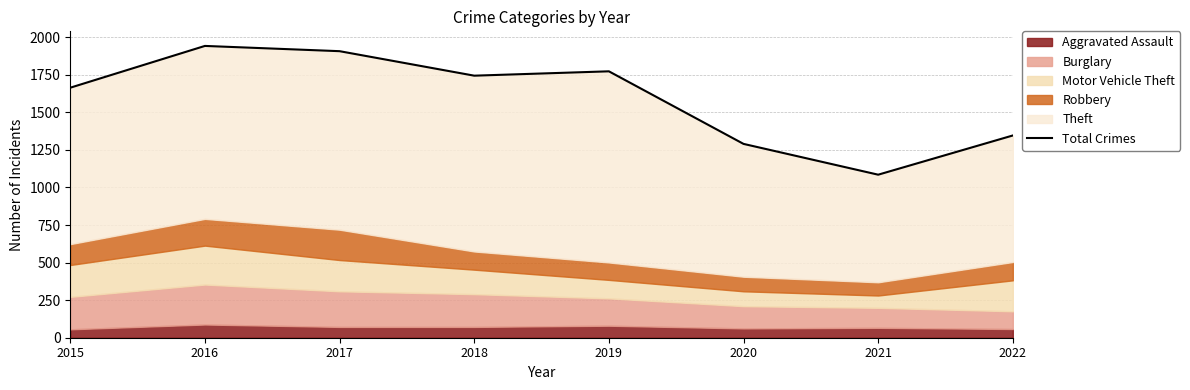

How many interior local valleys (lower than both neighbors) does the data have?

2